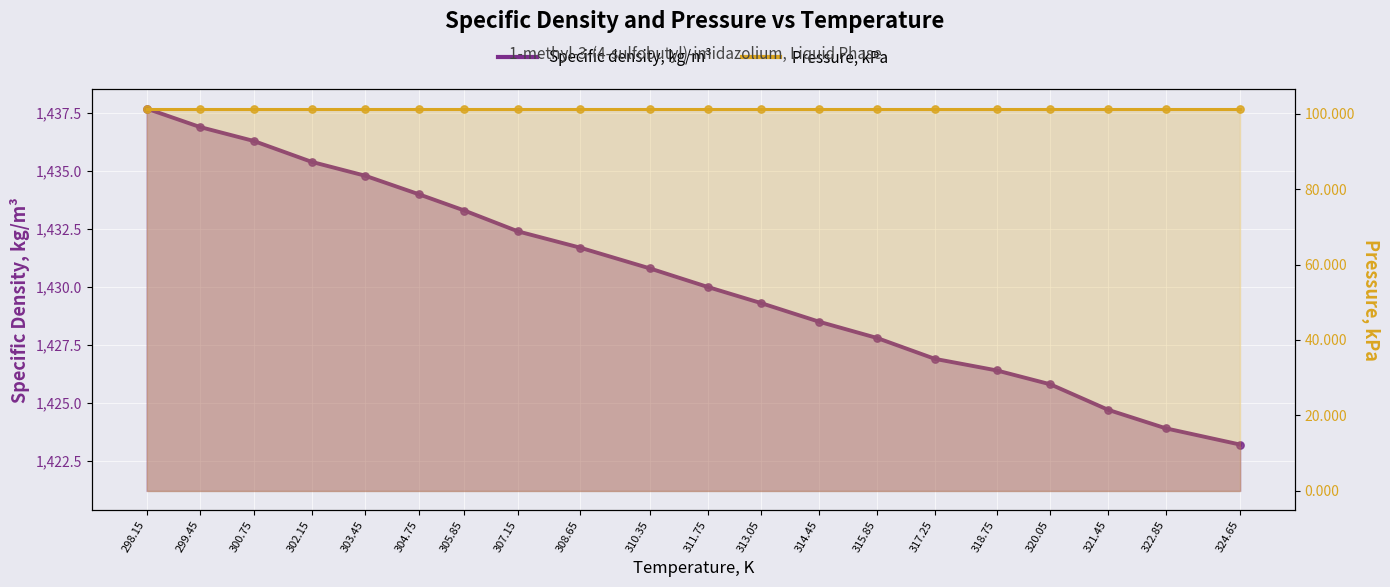

Which has a higher value, 302.15 or 311.75?

302.15